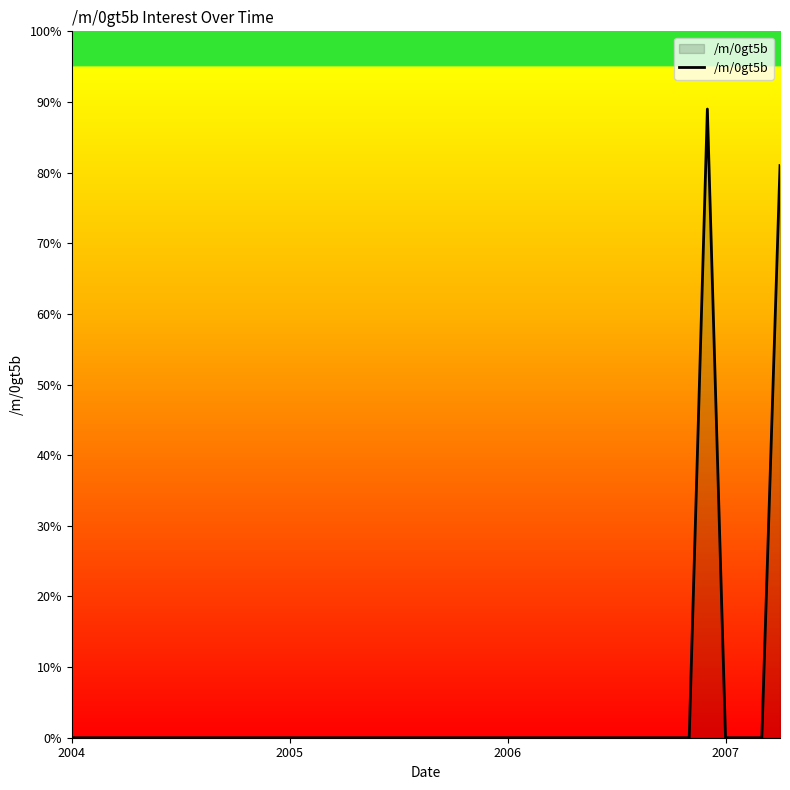

What is the difference between the maximum and minimum values?

89